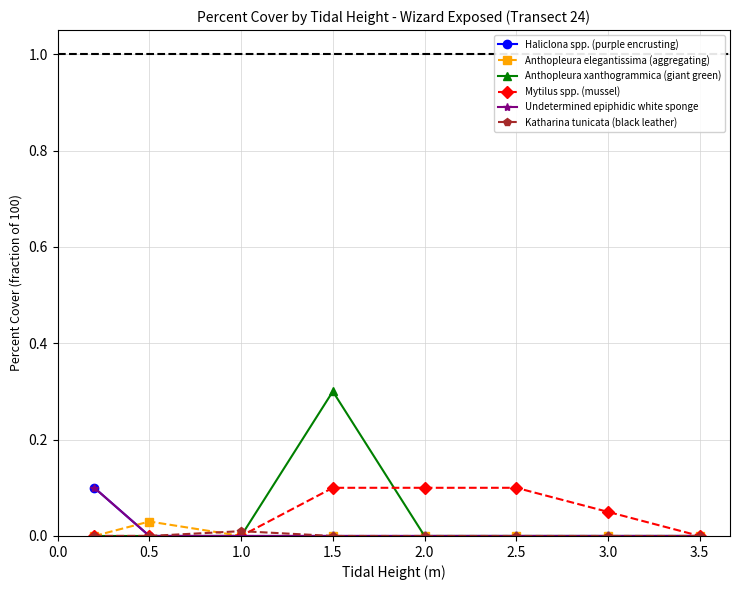

Does the chart display data point markers on the line(s)?

Yes